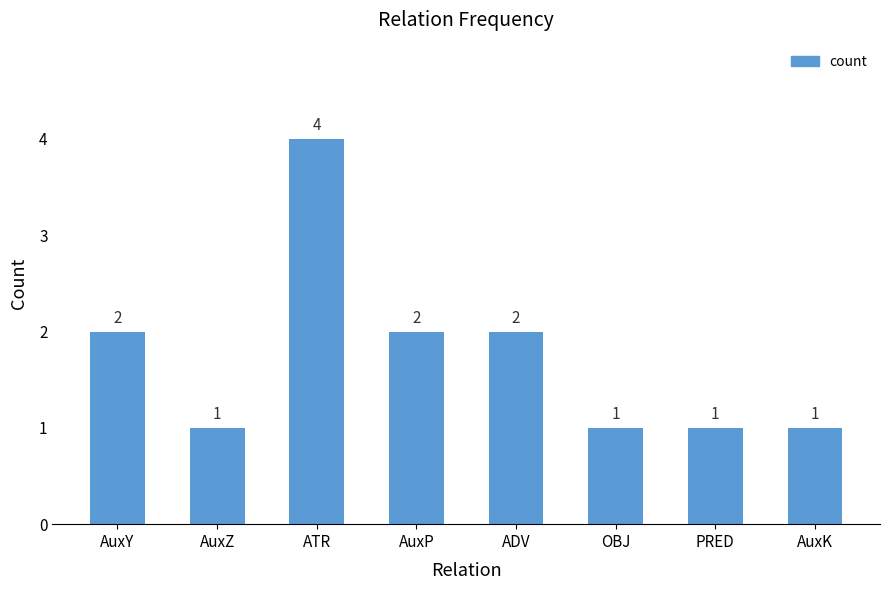

Reading left to right, what are all the values shown in this chart?

2	1	4	2	2	1	1	1